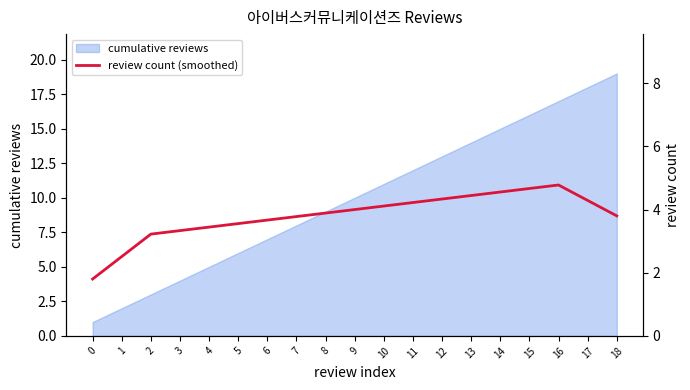

Where is the first local maximum?

16